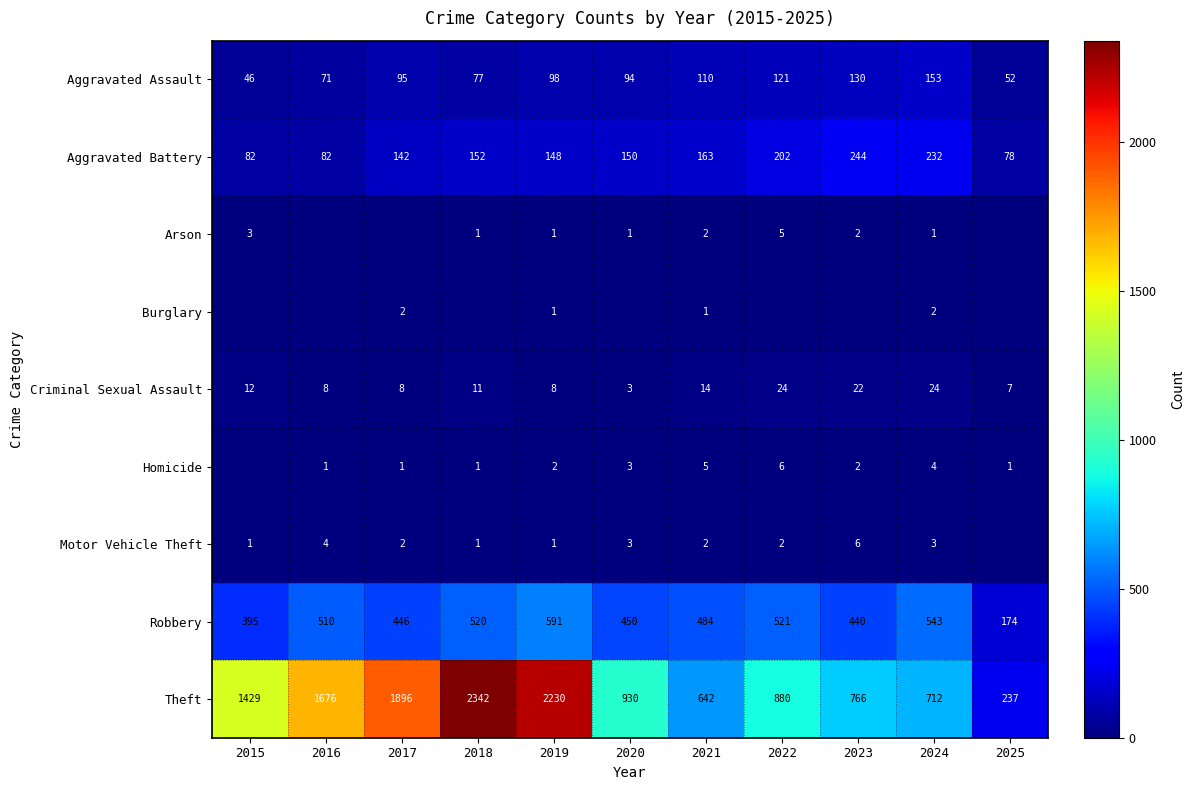

True or false: Criminal Sexual Assault has a value of 8 at 2019.

True